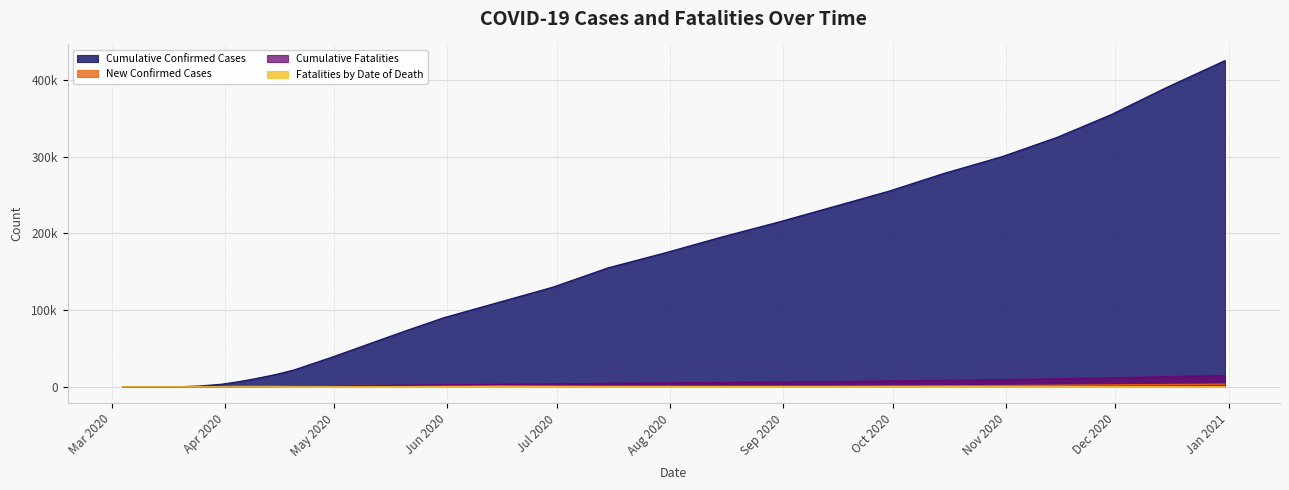

True or false: New Confirmed Cases has a value of 1187 at 2020/08/31.

False